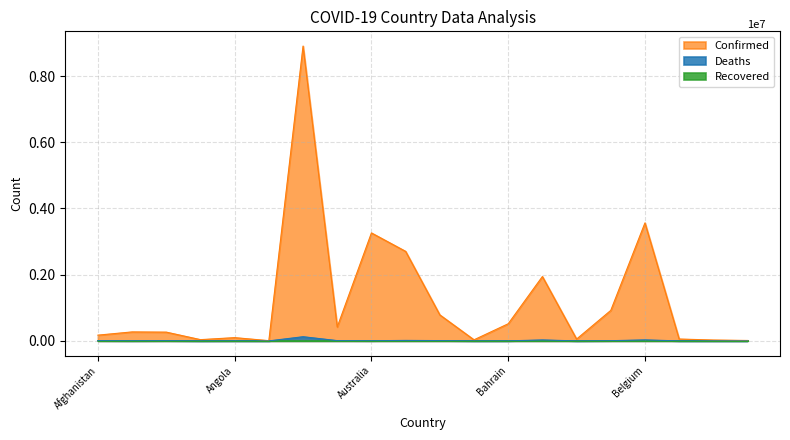

What is the difference between the Confirmed values at Bahamas and Andorra?

5019